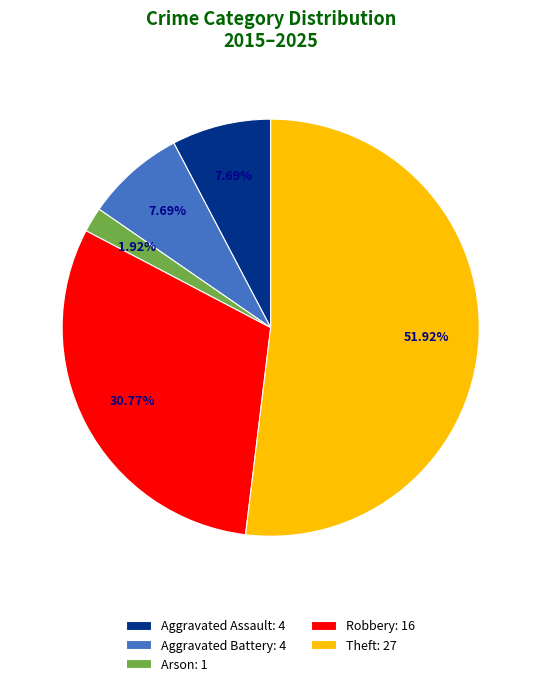

To the nearest percent, what is the combined percentage of Theft and Aggravated Battery?

60%